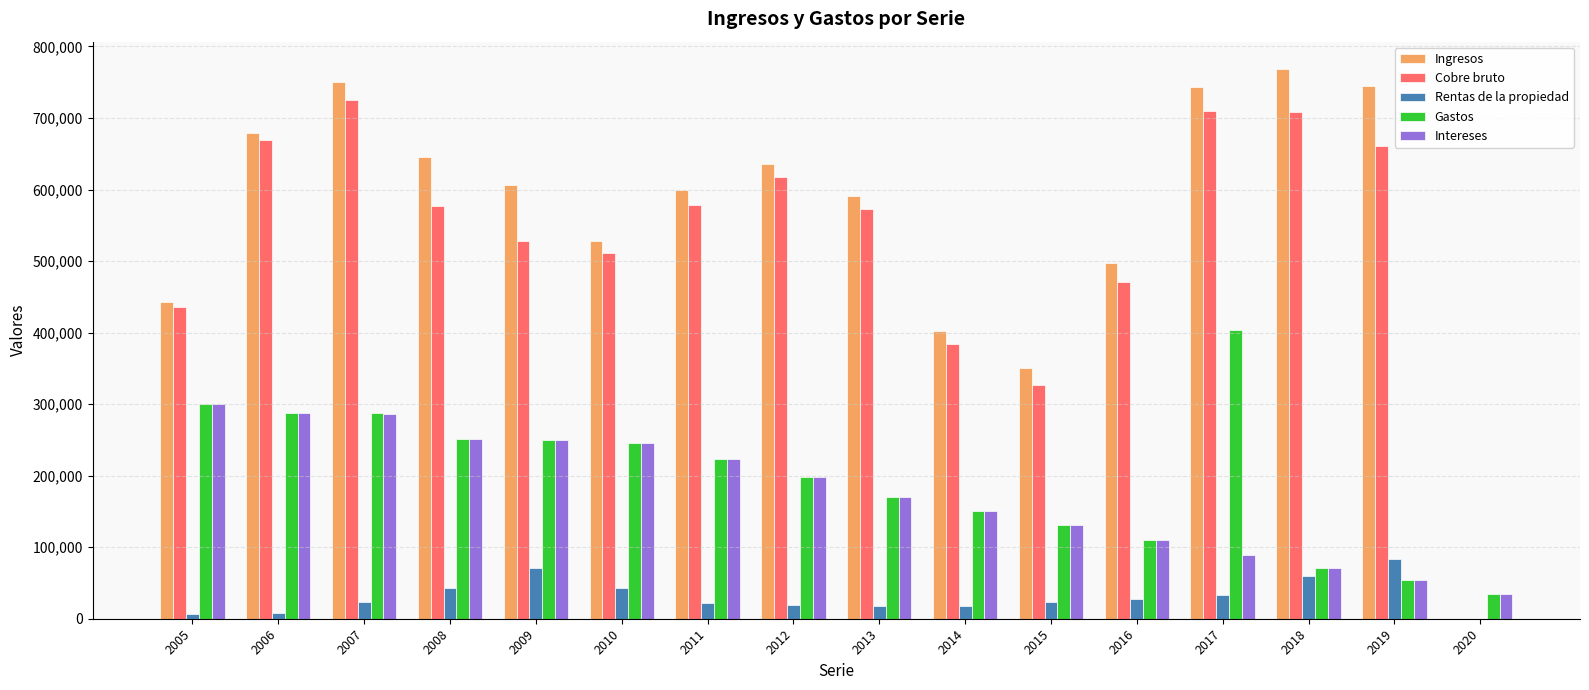

What is the sum of all Ingresos values?

8982875